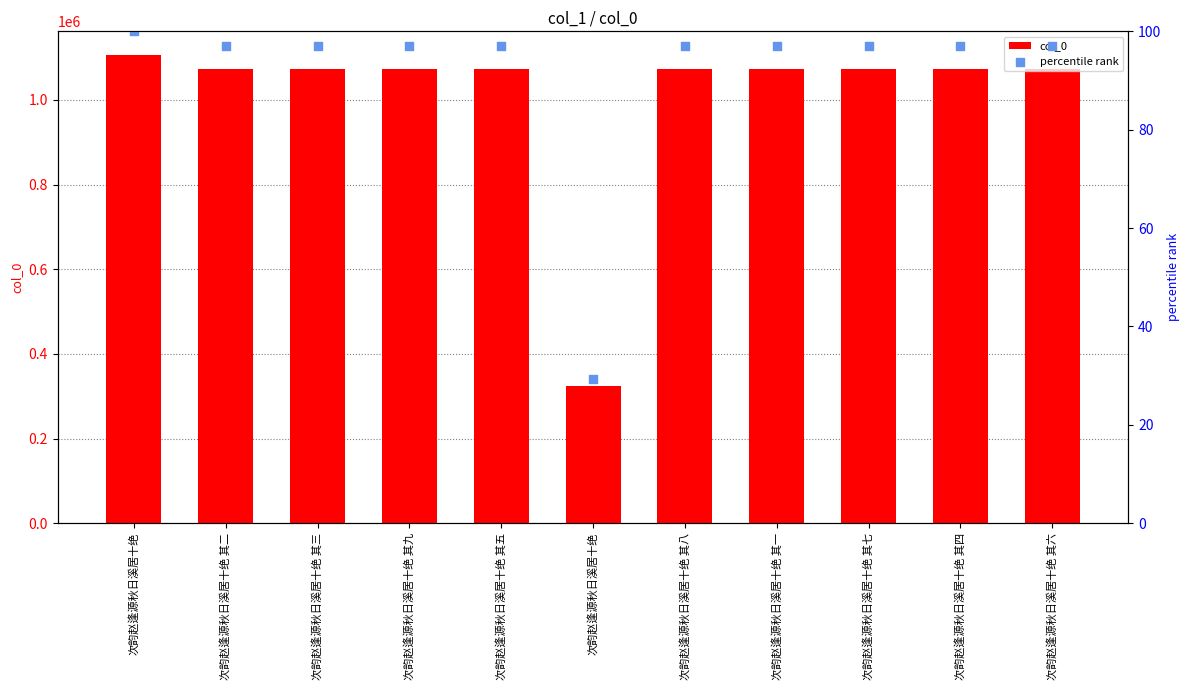

What are all the series names shown in the legend?

col_0, percentile rank